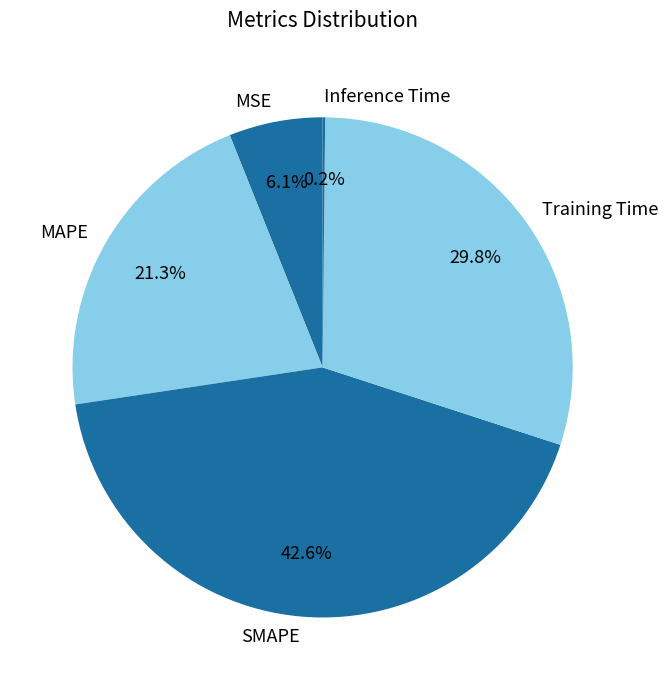

Does SMAPE account for over 50% of the chart?

No